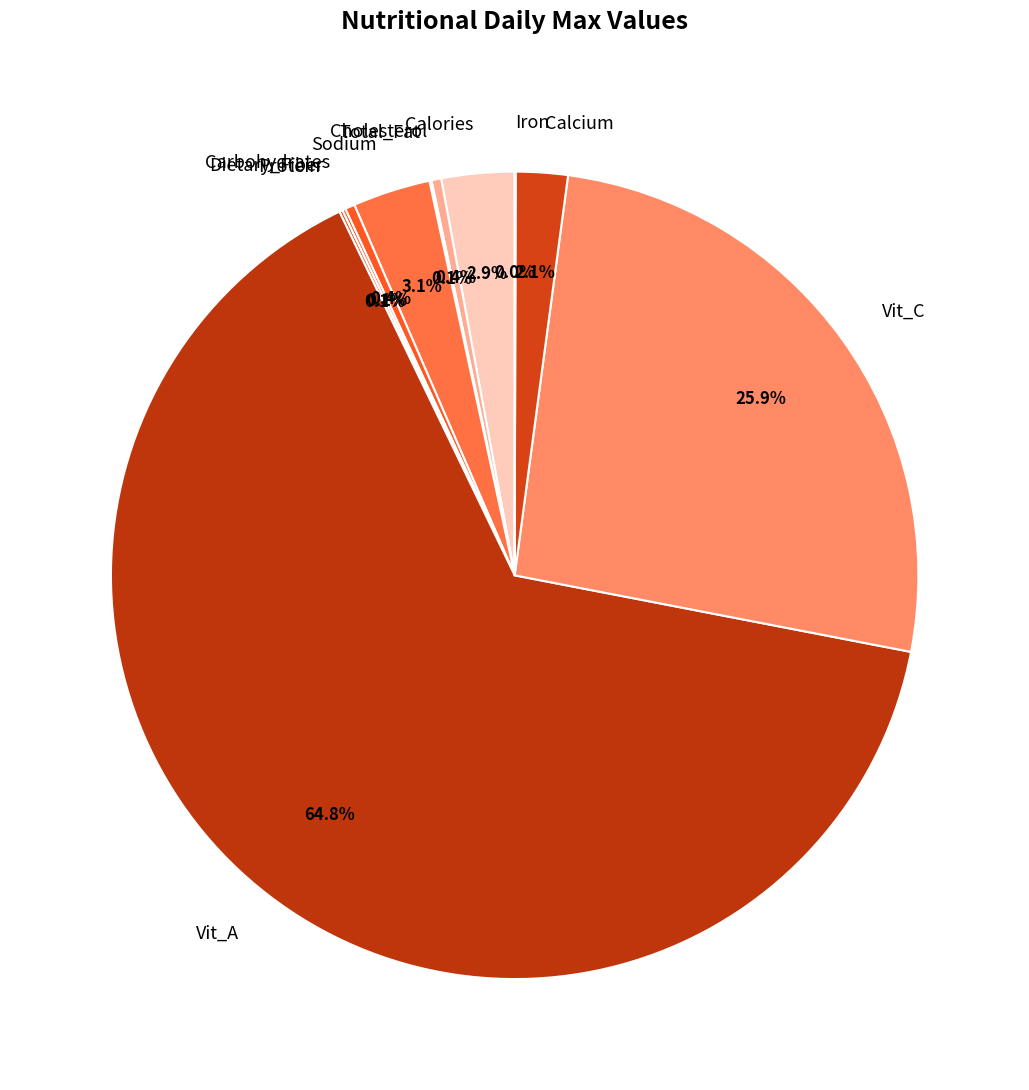

Does Vit_A represent more than half of the total?

Yes